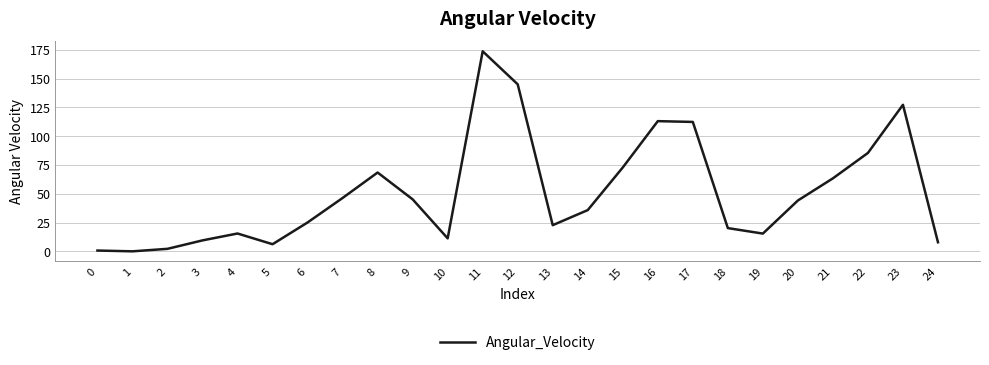

What is the difference between the maximum and minimum values?

173.7